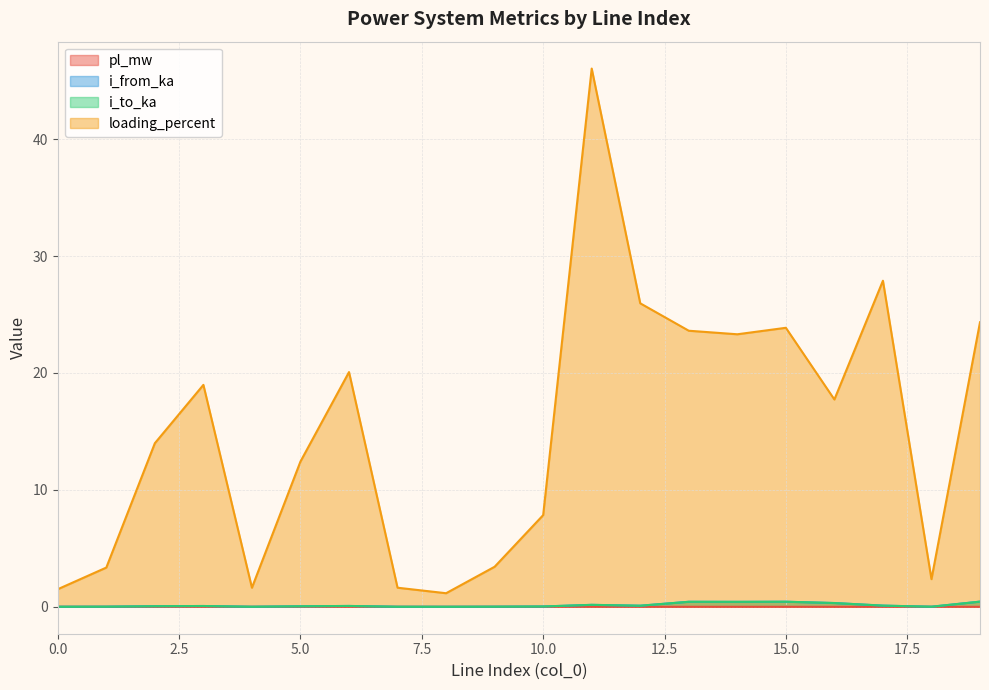

Which category has the highest value in the i_from_ka series?

19